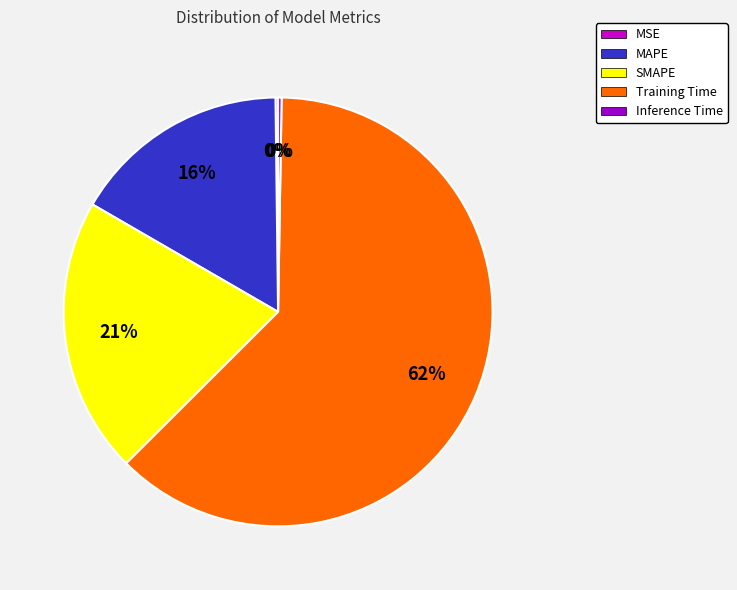

What is the ratio of the value at SMAPE to the value at Training Time?

0.3